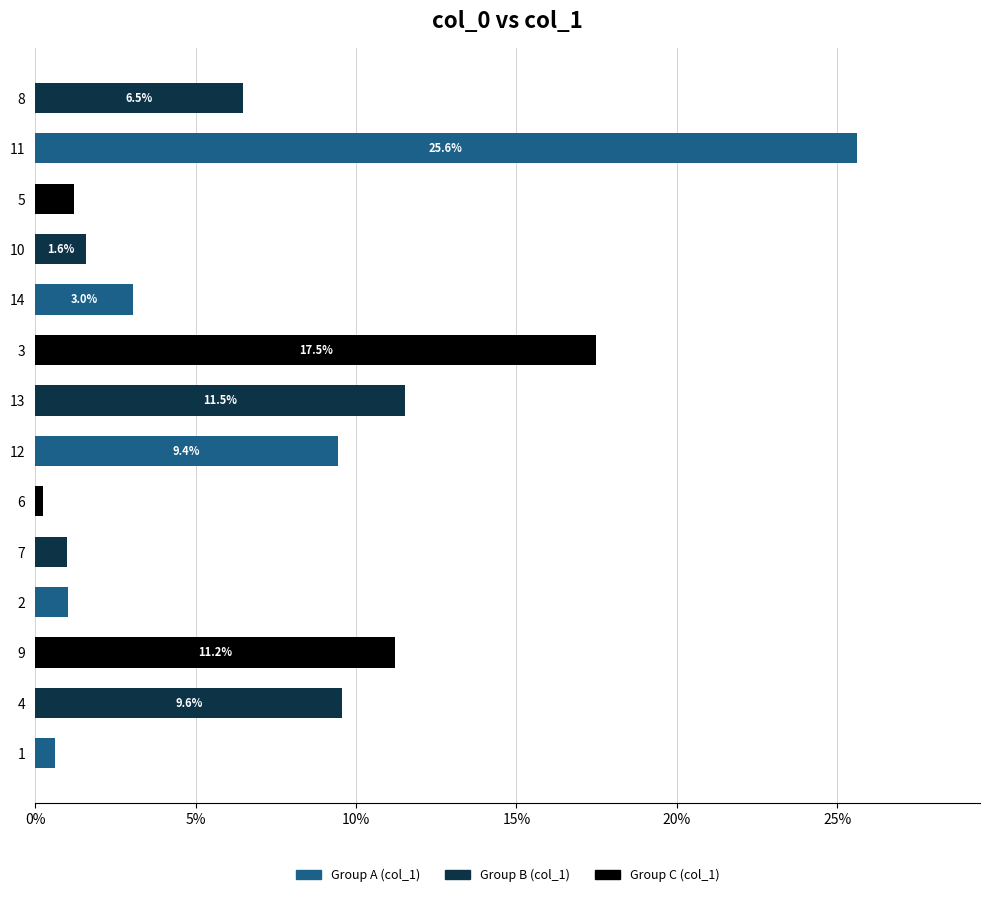

At which label is the value closest to 12?

13